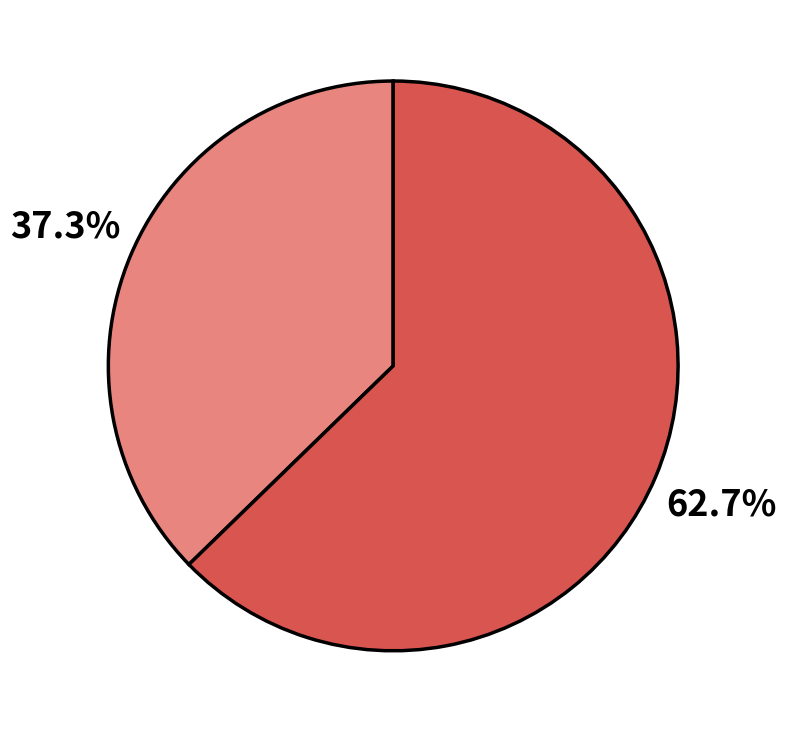

Is there a majority slice in this chart?

Yes